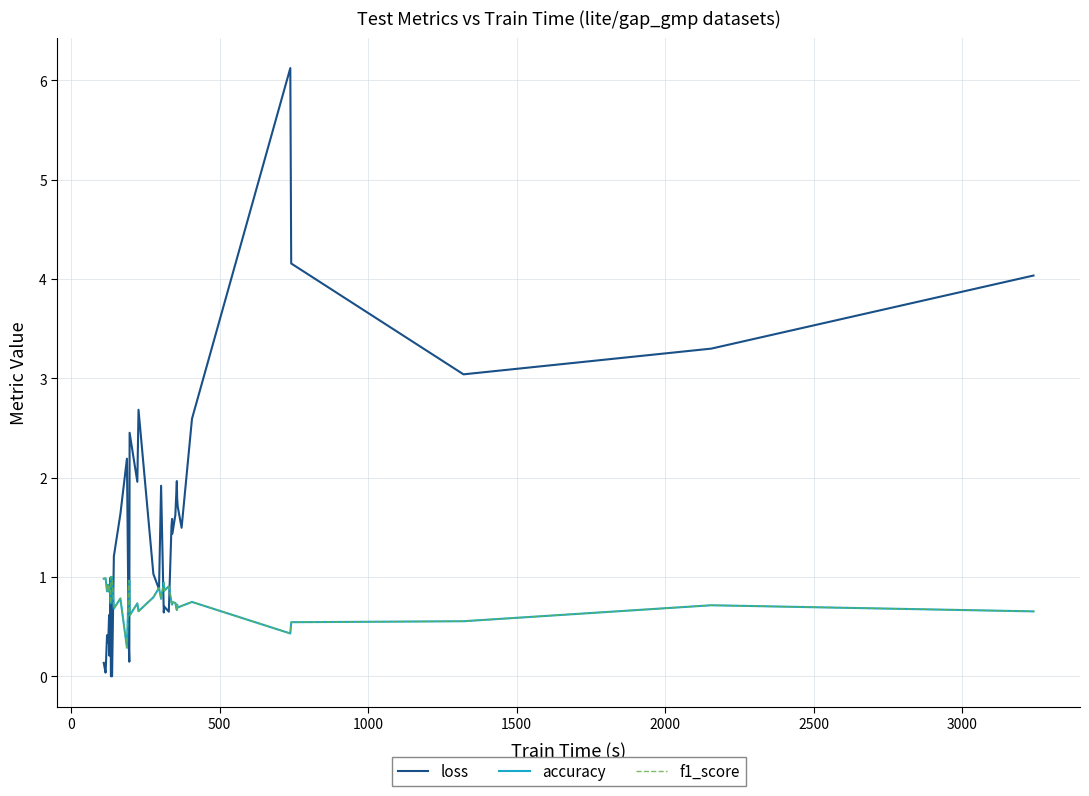

At how many categories does at least one series exceed 1?

22